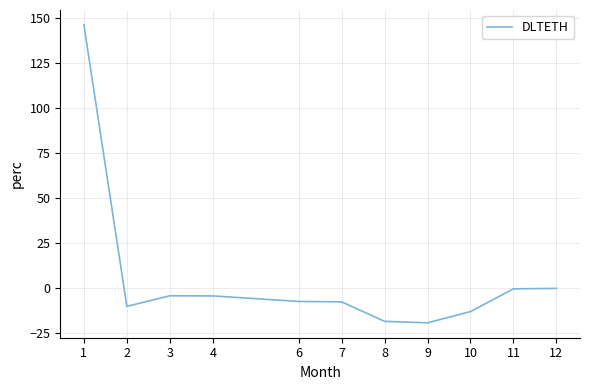

The value at 8 is -18.6. True or false?

True